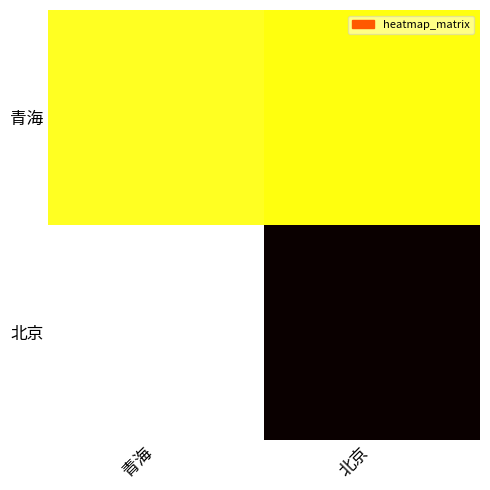

List the series in order of their peak value, highest first.

北京, 青海